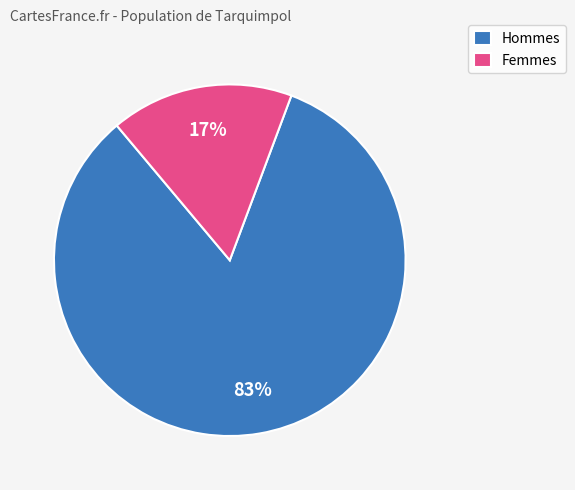

Rank the categories by value from lowest to highest.

Femmes, Hommes